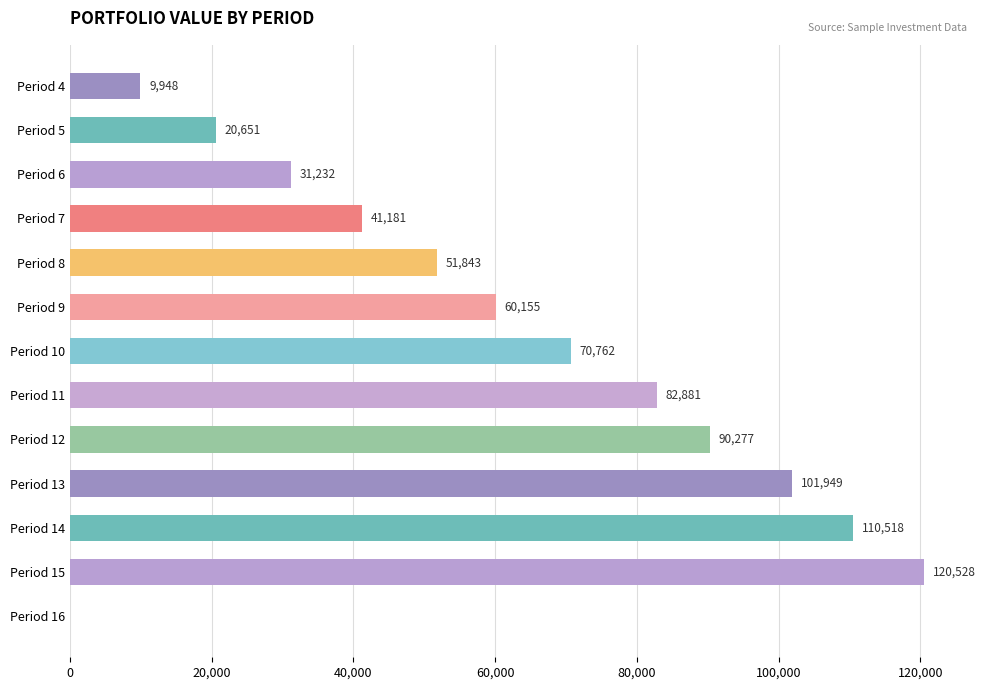

True or false: the data shows 70761.6 at Period 10.

True